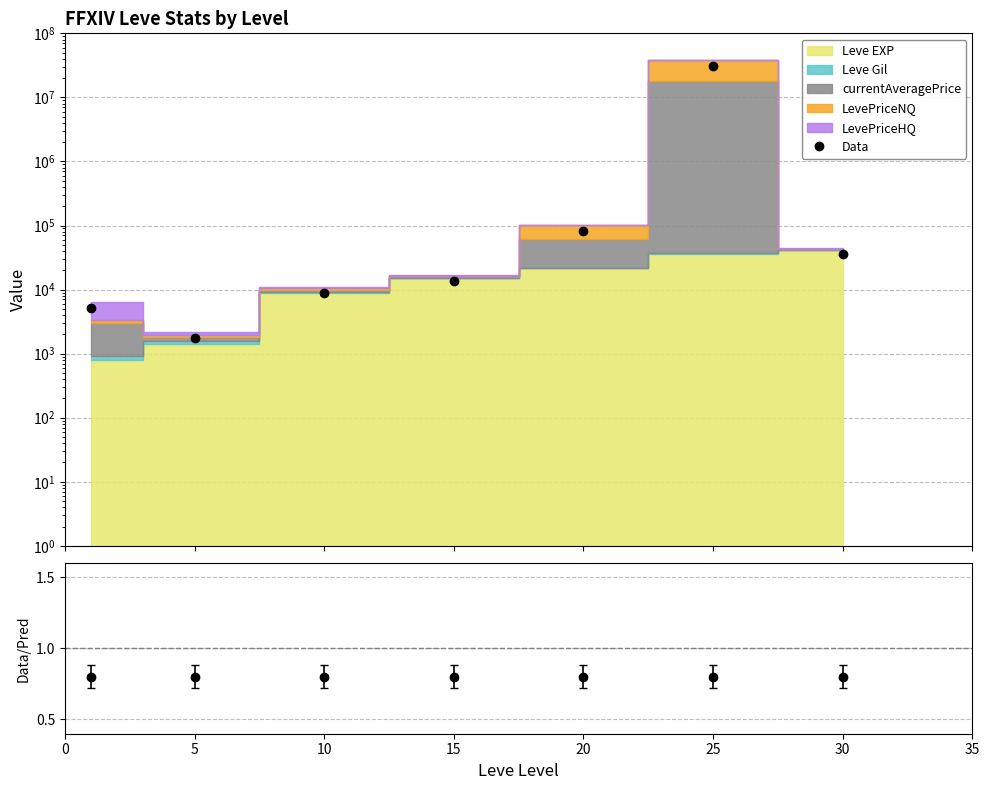

How many lines are shown in the chart?

2